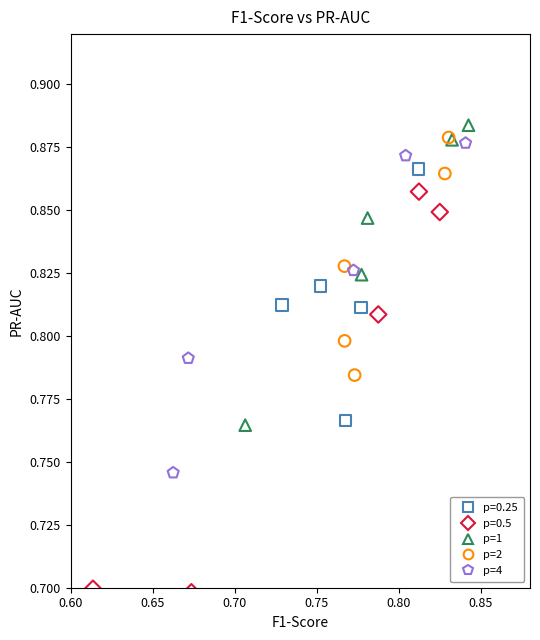

Which series contains the lowest Y value?

p=0.5